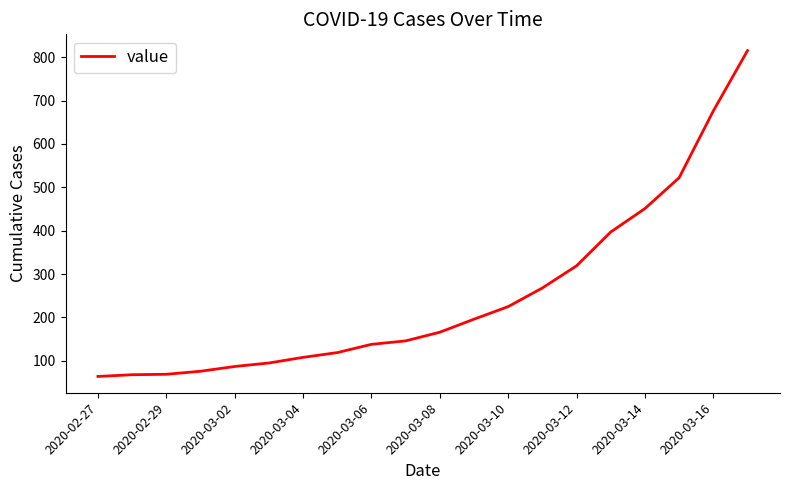

What is the difference between the maximum and minimum values?

751